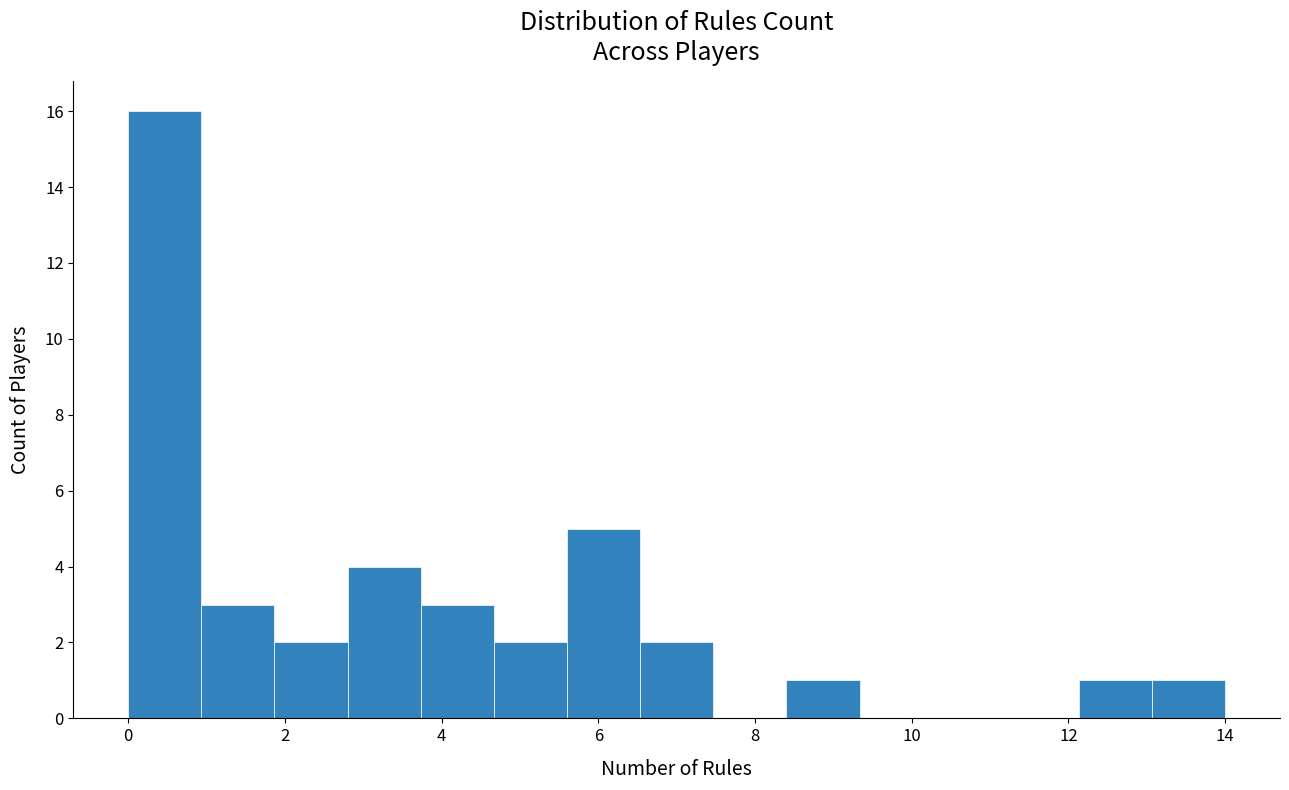

How tall is the bar that spans 12.2 to 13.0 on the x-axis? Neither the bar edges nor the heights are printed on the chart, so give them approximately, as read against the axes.

1